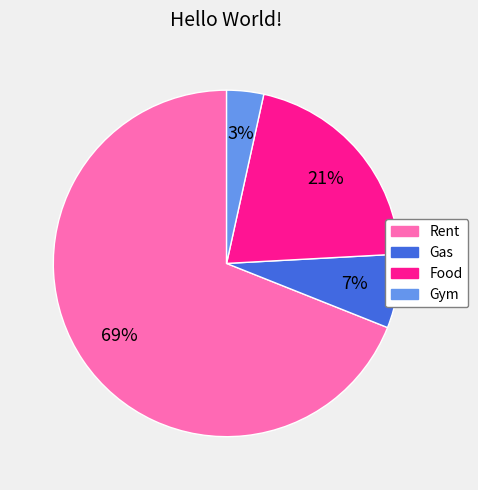

Combined, do Gym and Rent account for over 50%?

Yes